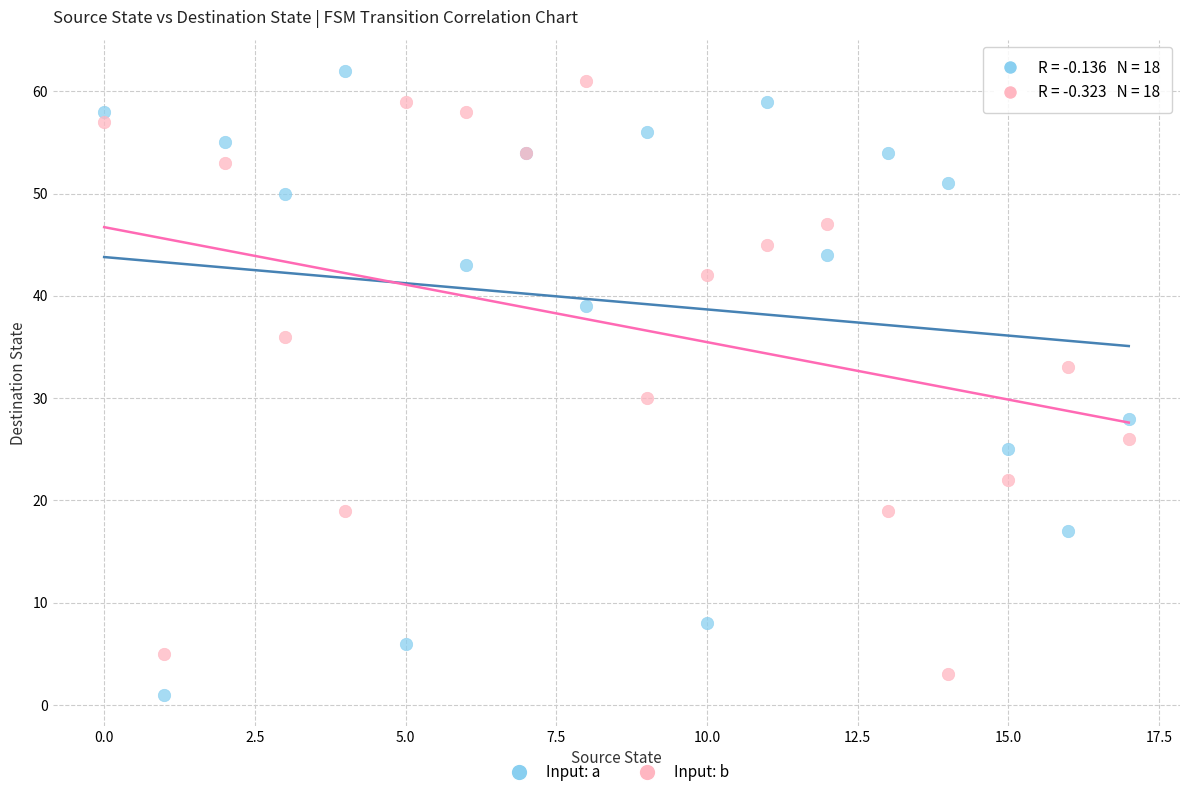

In the Input: b series, what Y value is closest to 32?

33